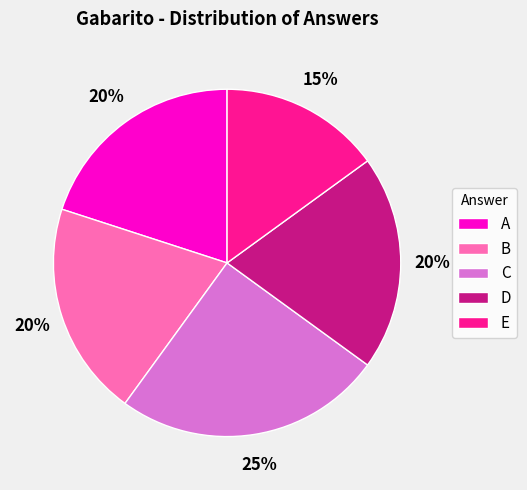

What is the largest slice in the pie chart?

C